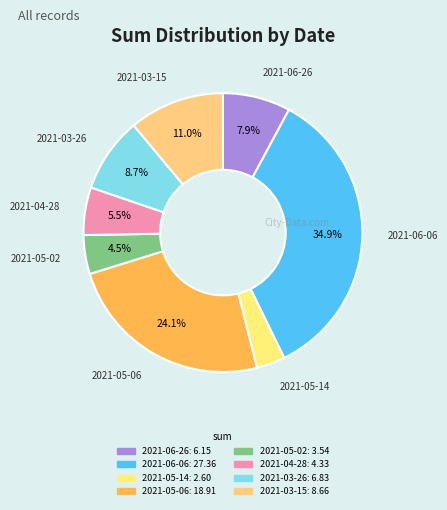

To the nearest percent, what percentage of the pie is 2021-06-26?

8%